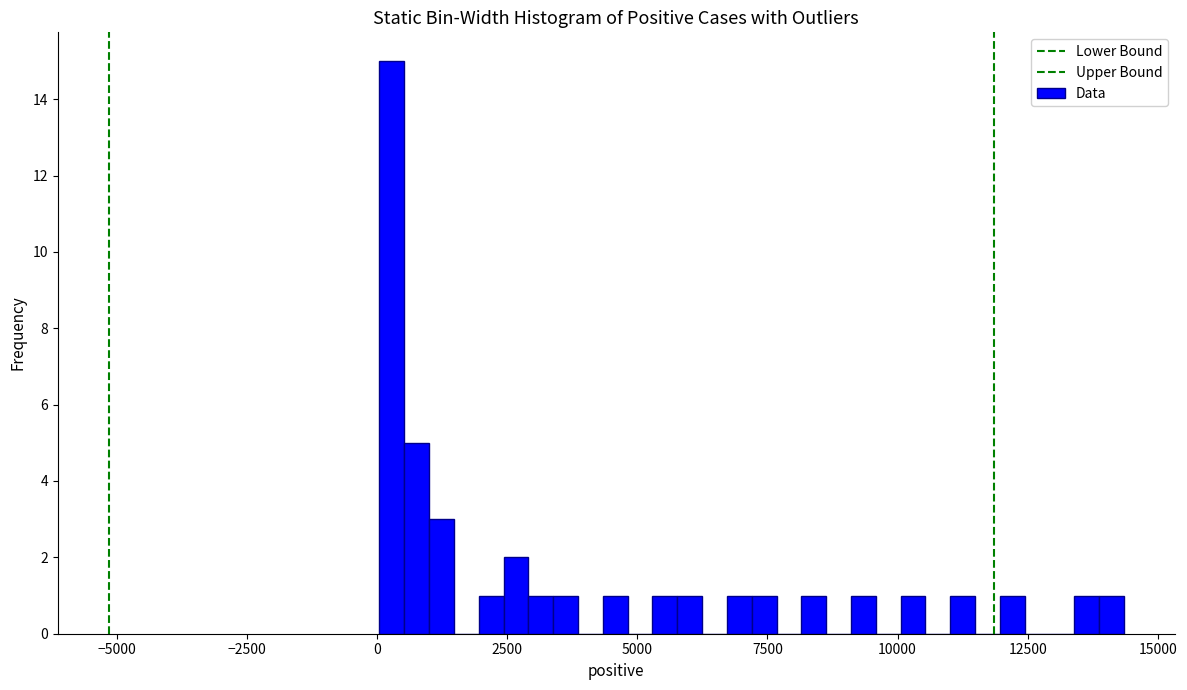

Read against the x-axis, roughly where is the centre of the tallest bar?

500